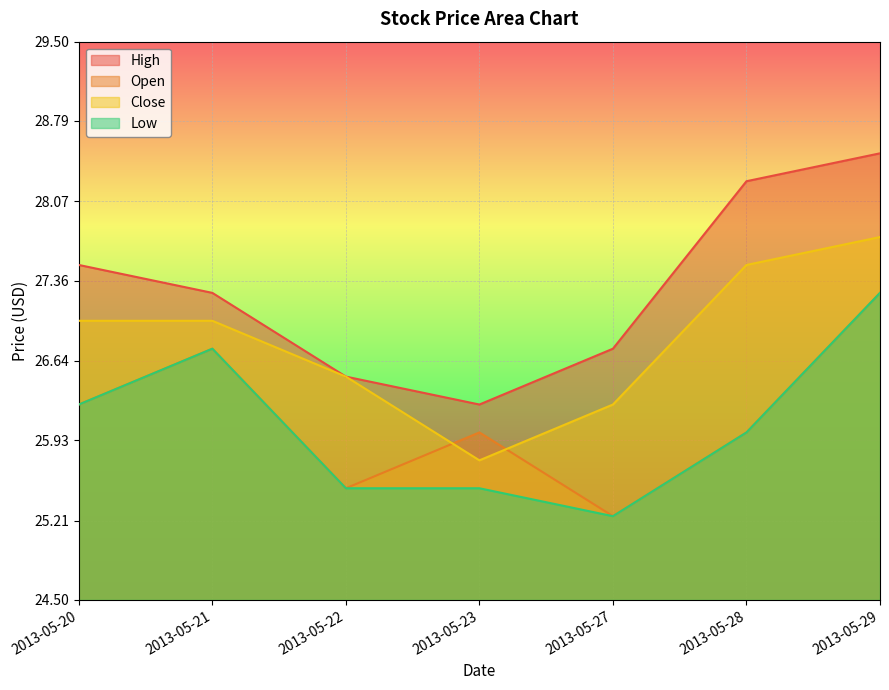

How many lines are shown in the chart?

4